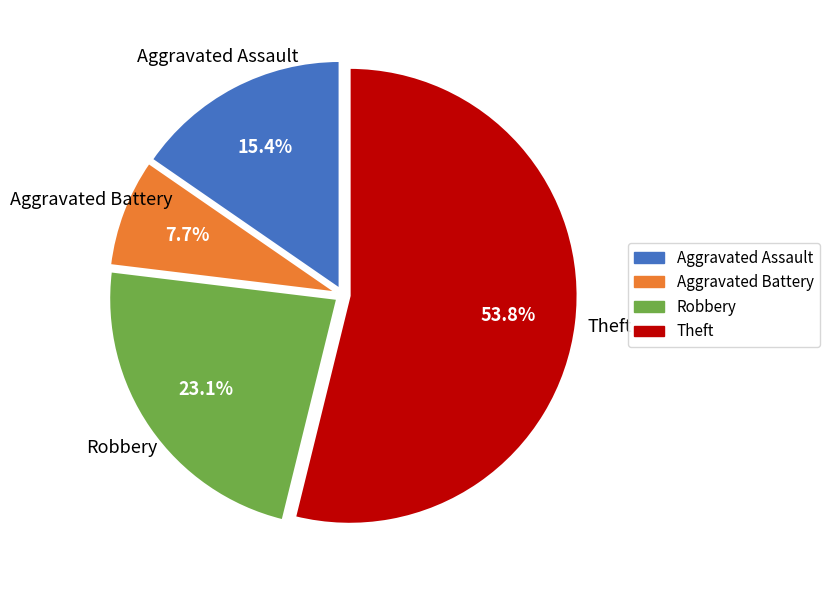

Rank the categories by value from highest to lowest.

Theft, Robbery, Aggravated Assault, Aggravated Battery